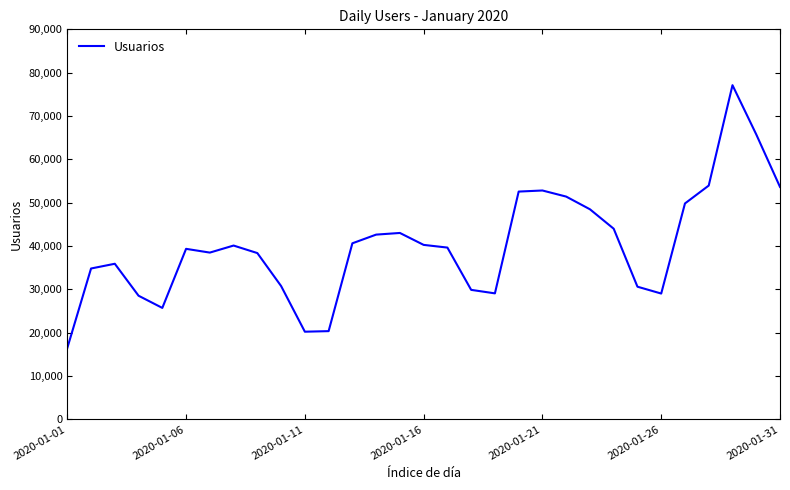

How many series are shown in this chart?

1